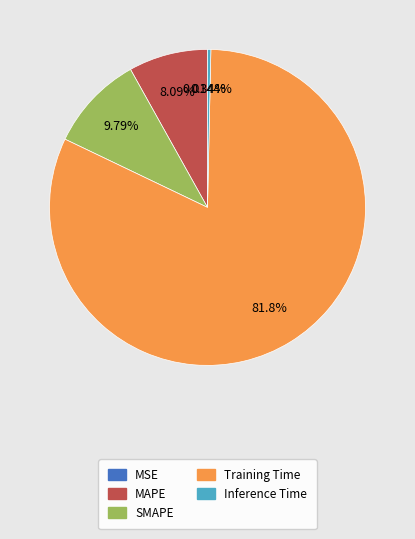

Is there any slice that represents more than half of the pie?

Yes